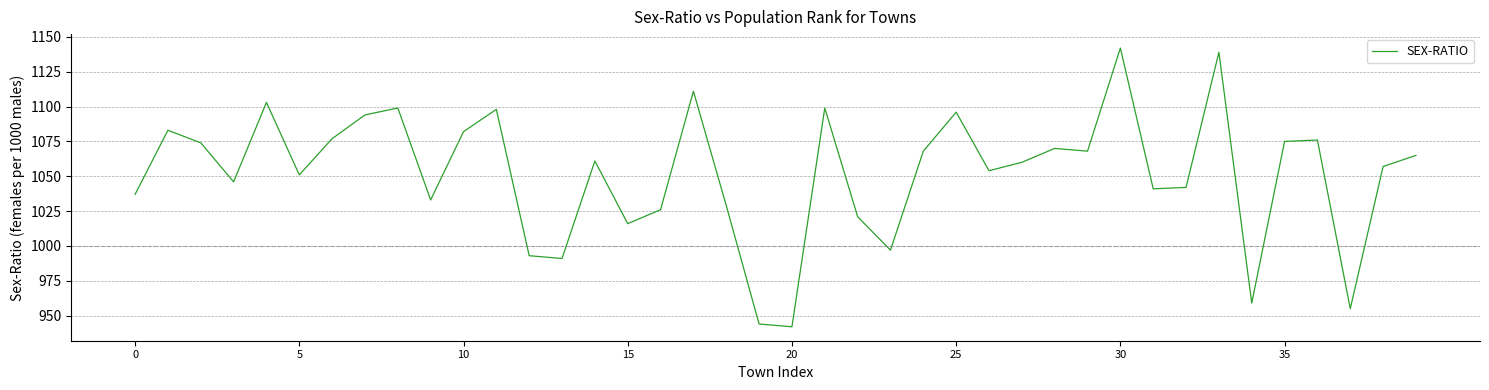

What is the smallest value displayed?

942